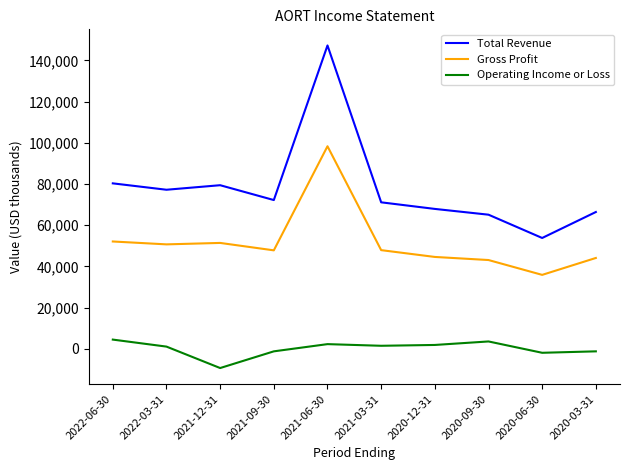

At 2021-06-30, list the series in order from smallest to largest.

Operating Income or Loss, Gross Profit, Total Revenue